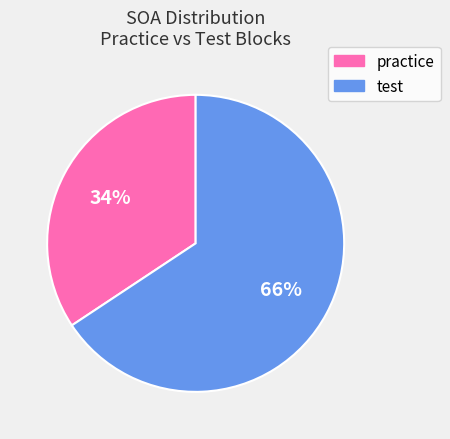

Do practice and test together represent more than half of the pie?

Yes